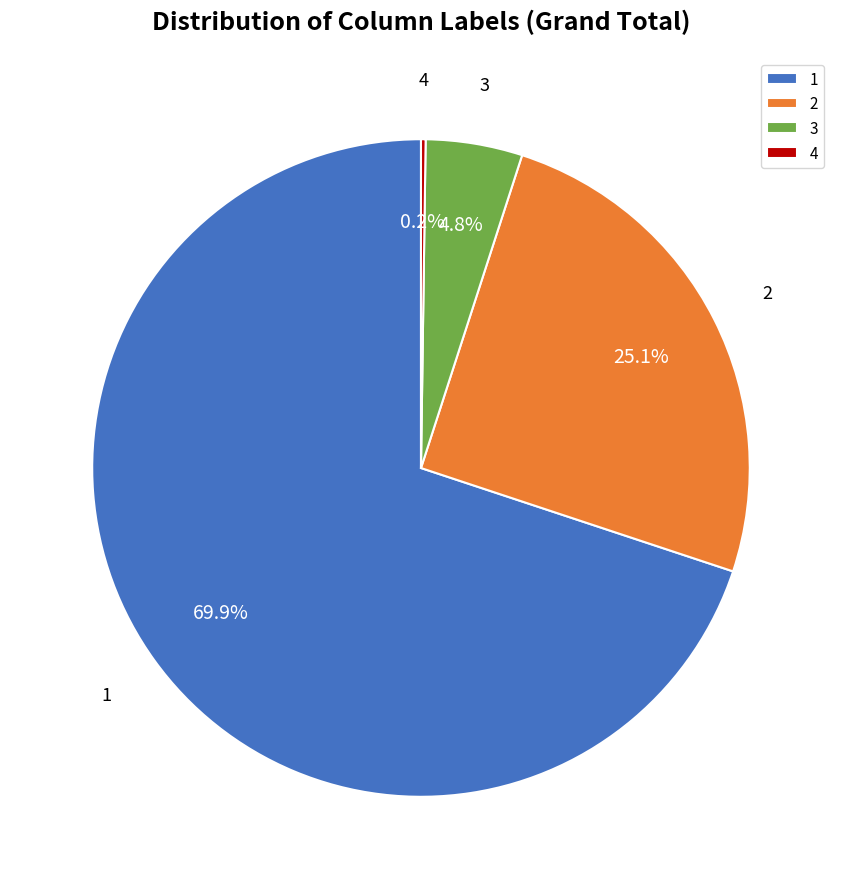

What percentage is the 1 slice, to the nearest percent?

70%